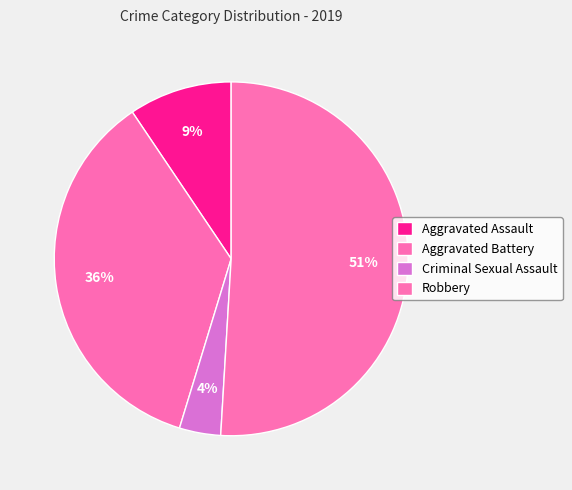

How many segments does this pie chart have?

4